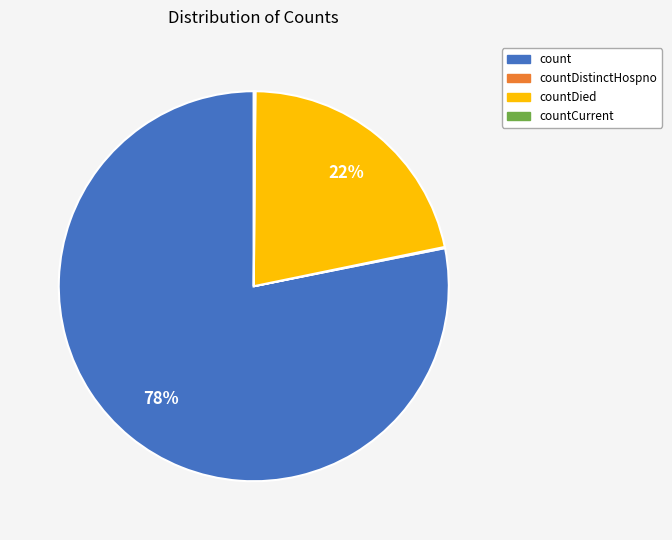

What is the largest slice in the pie chart?

count